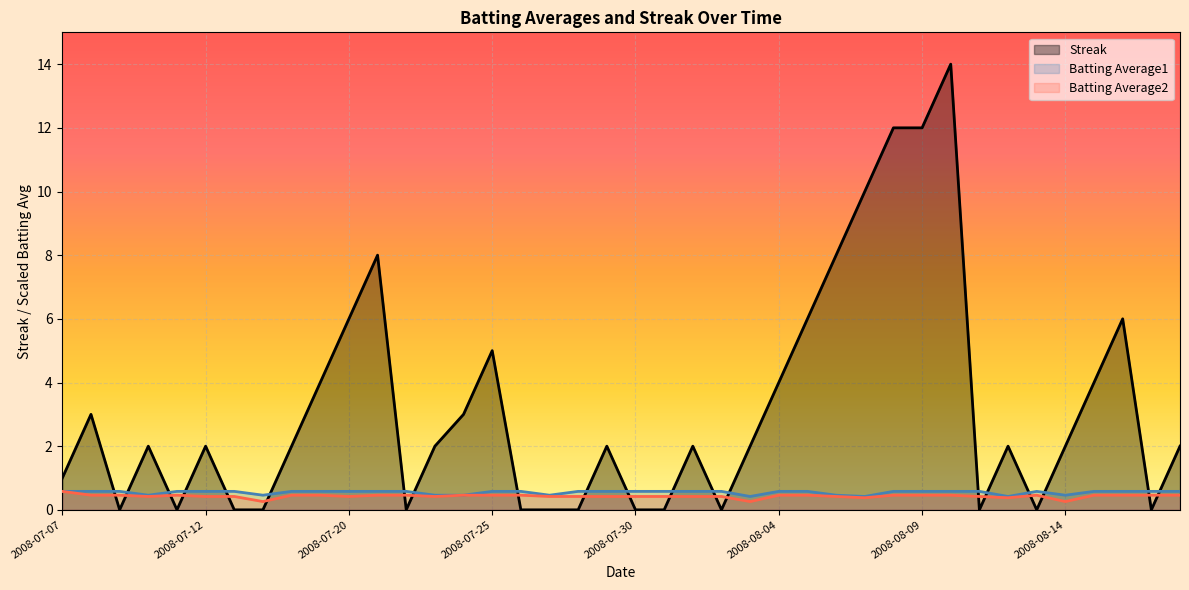

List the labels in order of Batting Average1 value, largest first.

2008-07-07, 2008-07-08, 2008-07-09, 2008-07-11, 2008-07-12, 2008-07-13, 2008-07-18, 2008-07-19, 2008-07-20, 2008-07-21, 2008-07-22, 2008-07-25, 2008-07-26, 2008-07-28, 2008-07-29, 2008-07-30, 2008-07-31, 2008-08-01, 2008-08-02, 2008-08-04, 2008-08-05, 2008-08-08, 2008-08-09, 2008-08-10, 2008-08-11, 2008-08-13, 2008-08-15, 2008-08-16, 2008-08-17, 2008-08-18, 2008-07-10, 2008-07-17, 2008-07-23, 2008-07-24, 2008-07-27, 2008-08-06, 2008-08-14, 2008-08-03, 2008-08-07, 2008-08-12